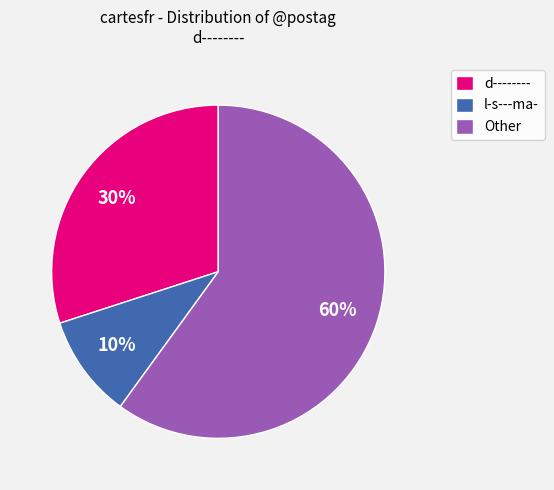

To the nearest percent, what is the combined percentage of l-s---ma- and Other?

70%